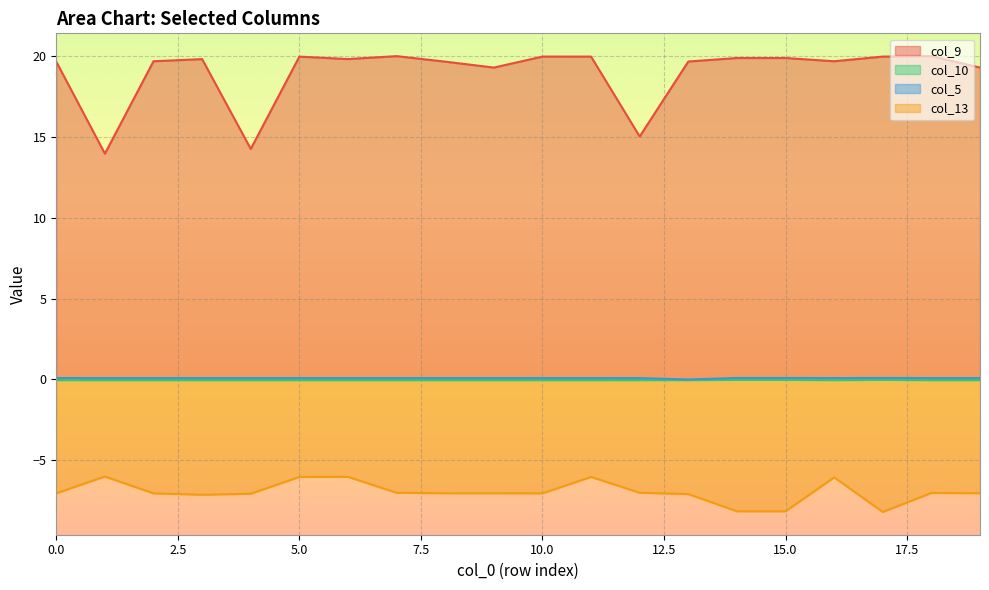

Rank the series at 4 from lowest to highest value.

col_13, col_10, col_5, col_9